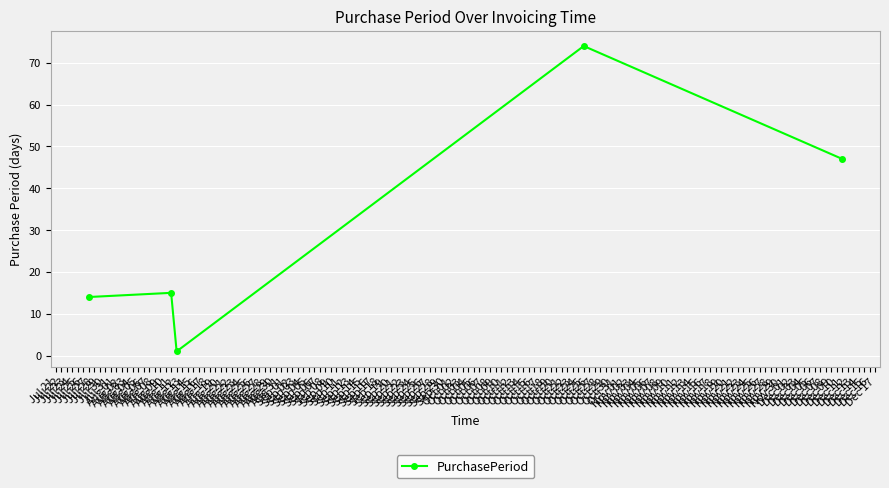

True or false: the data has more than 1 interior local peaks.

True